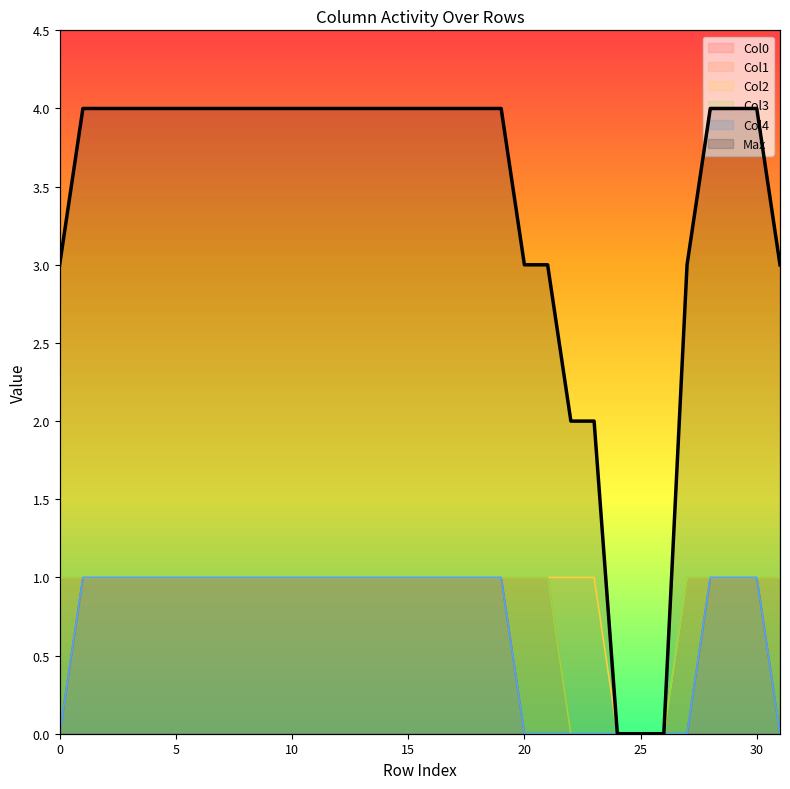

What is the change in value from 19 to 31?

-1